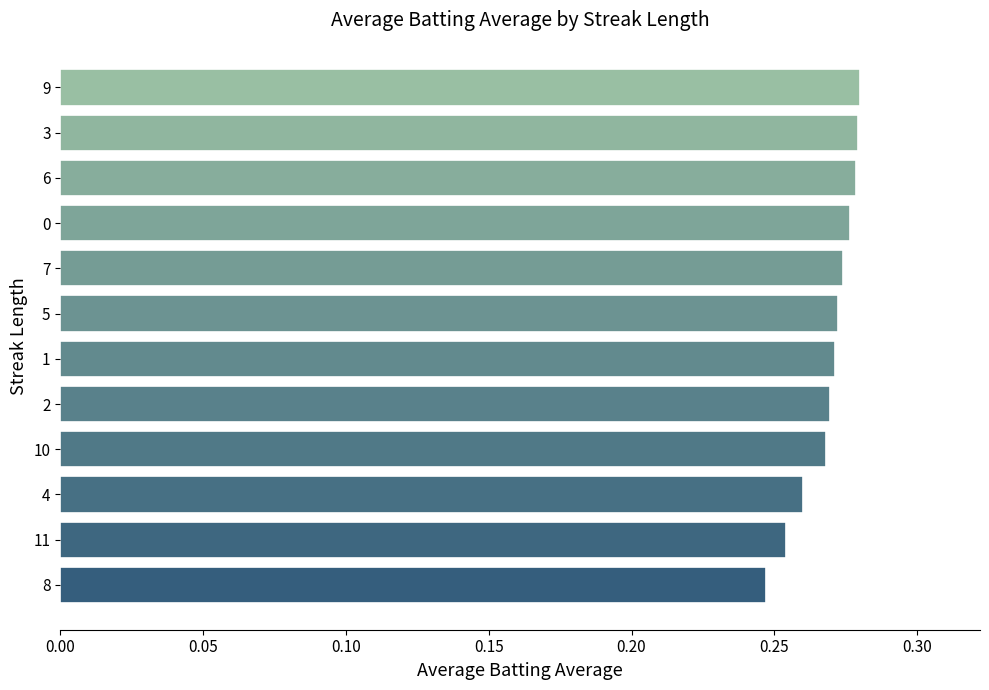

What is the sum of the values at 9 and 4?

0.5